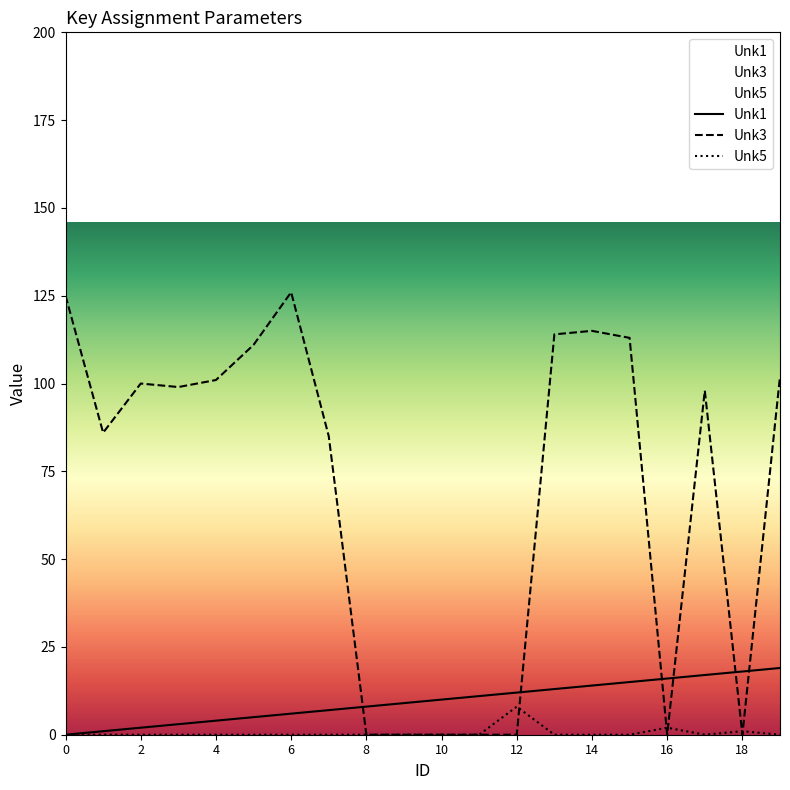

What is the label of the 6th point from the right?

14